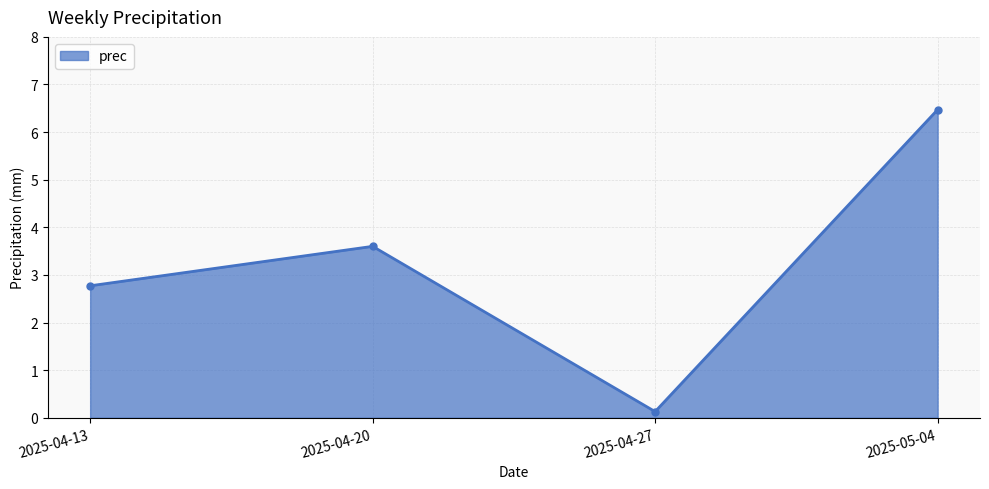

What is the value of the 3rd point from the left?

0.1